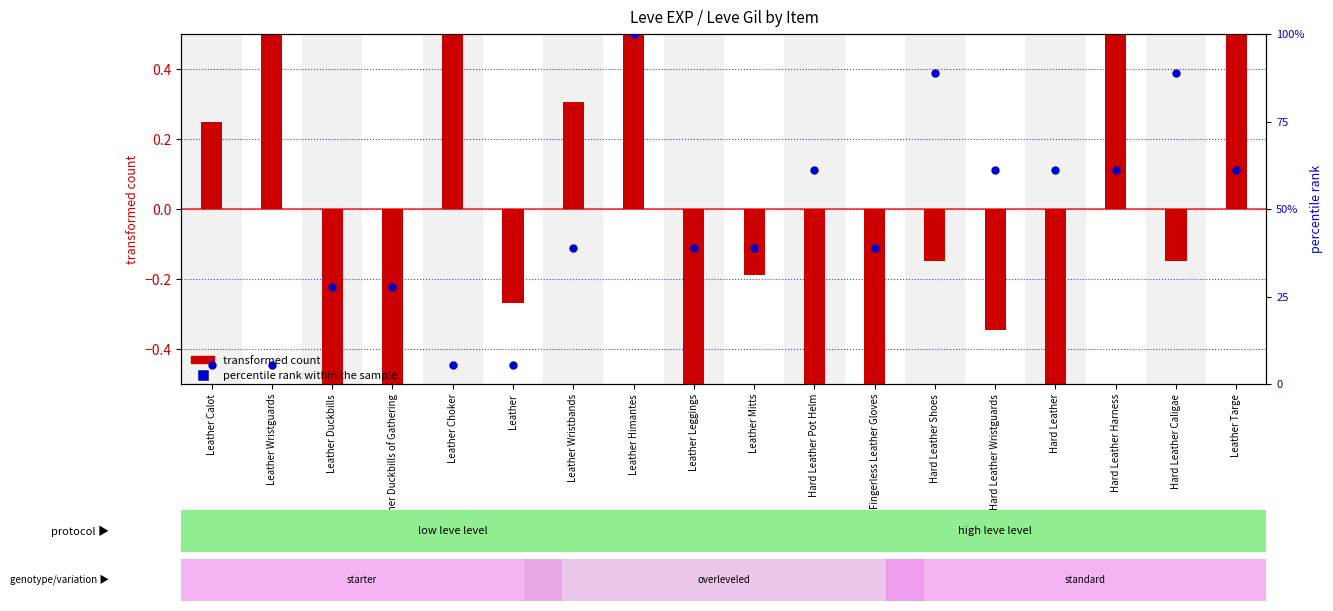

What is the total value across all series at Hard Leather Caligae?

88.7